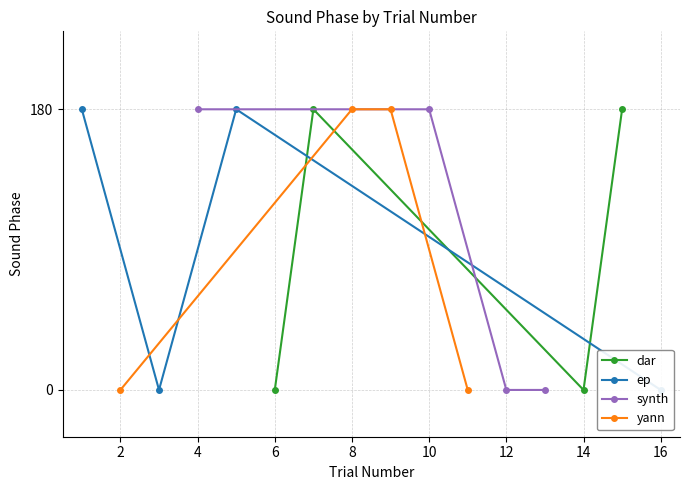

How many data points in yann are less than 180?

2